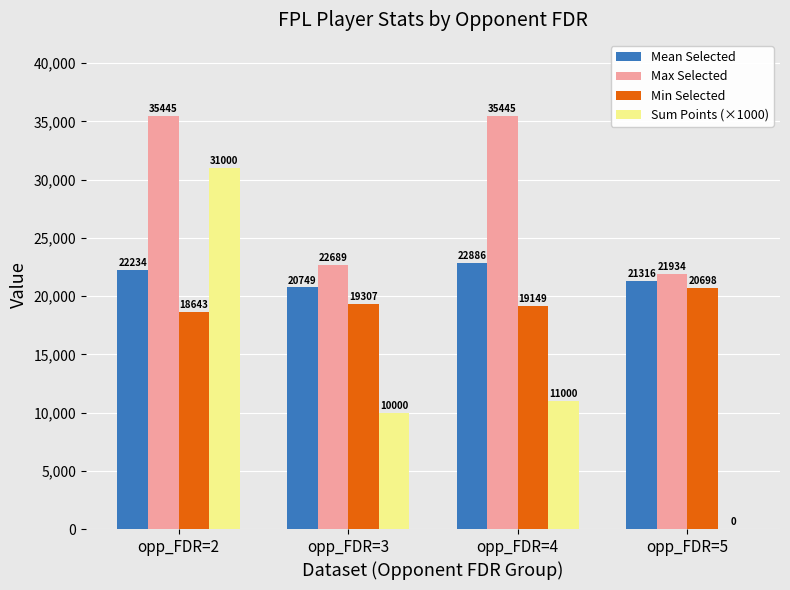

Which series has the largest total across all categories?

Max Selected